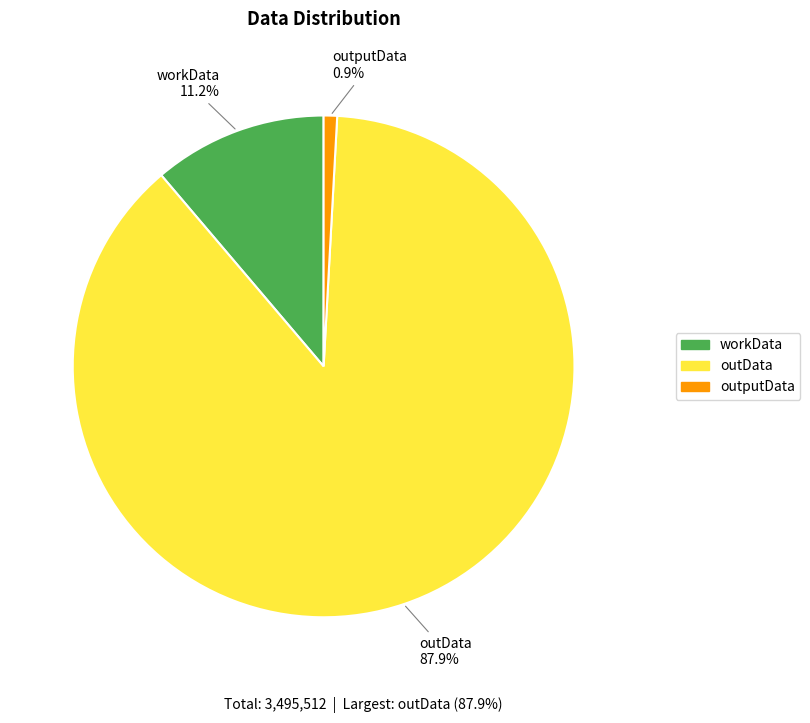

To the nearest percent, what portion does outputData represent?

1%